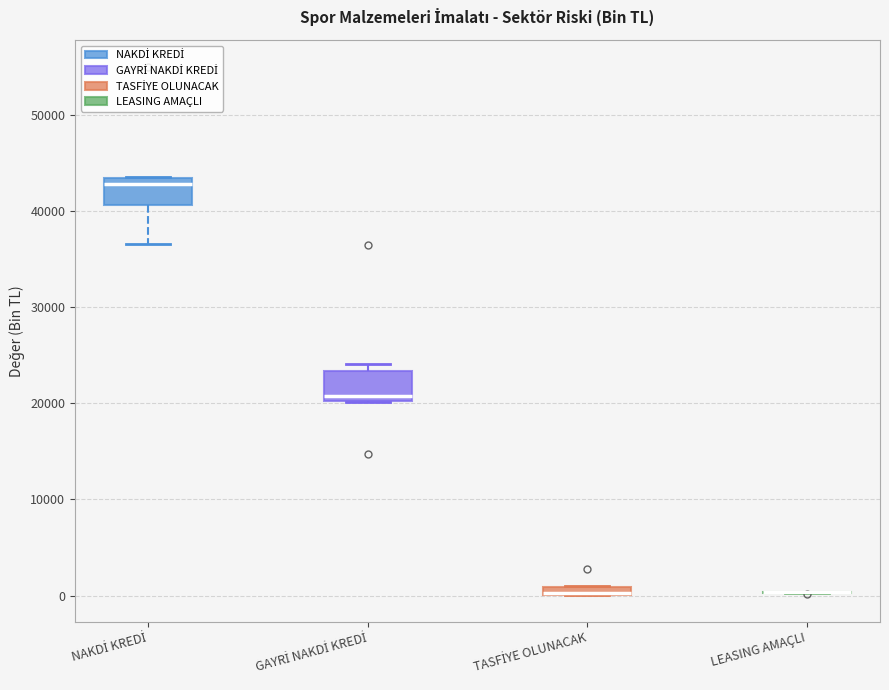

Where does the median line of the box for GAYRİ NAKDİ KREDİ sit on the y-axis? The values are not printed on the chart, so give them approximately, as read against the axis.

21000